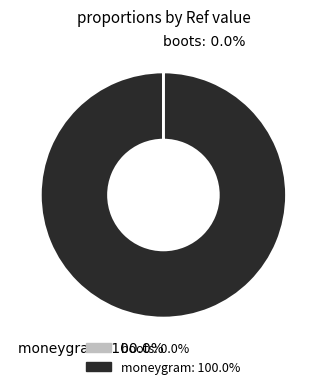

Which slice represents more than half of the pie?

moneygram